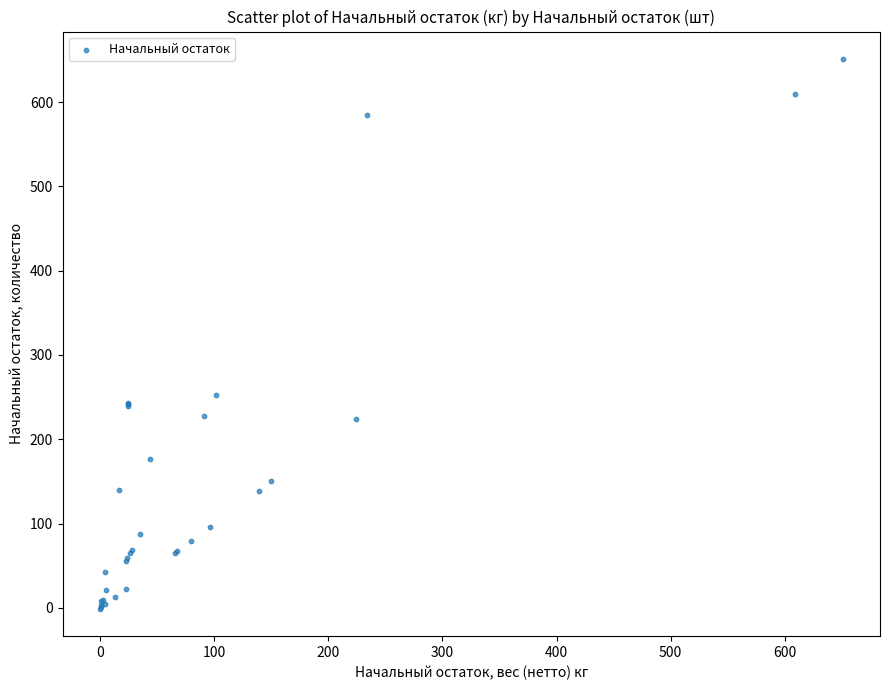

What Y value in the scatter plot is closest to 324?

253.0